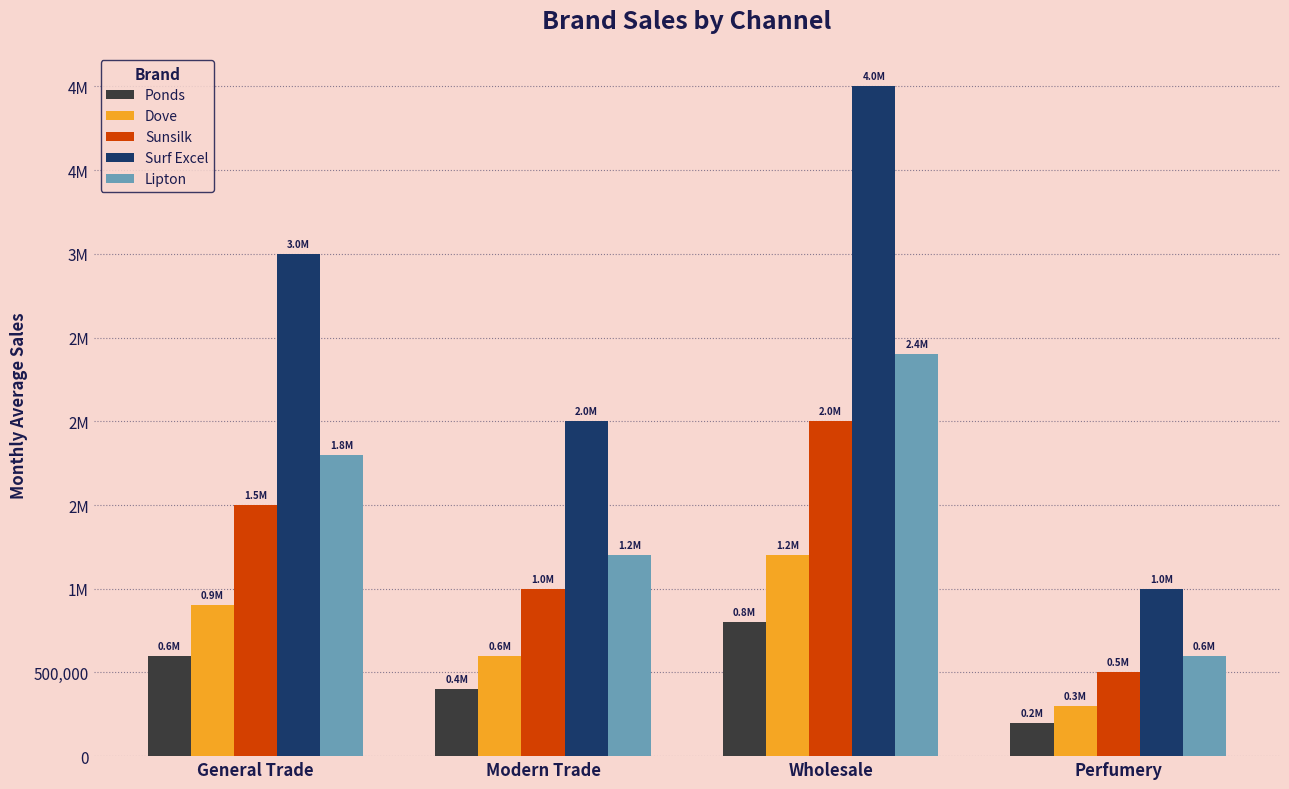

What is the highest value of the Surf Excel series?

4000000